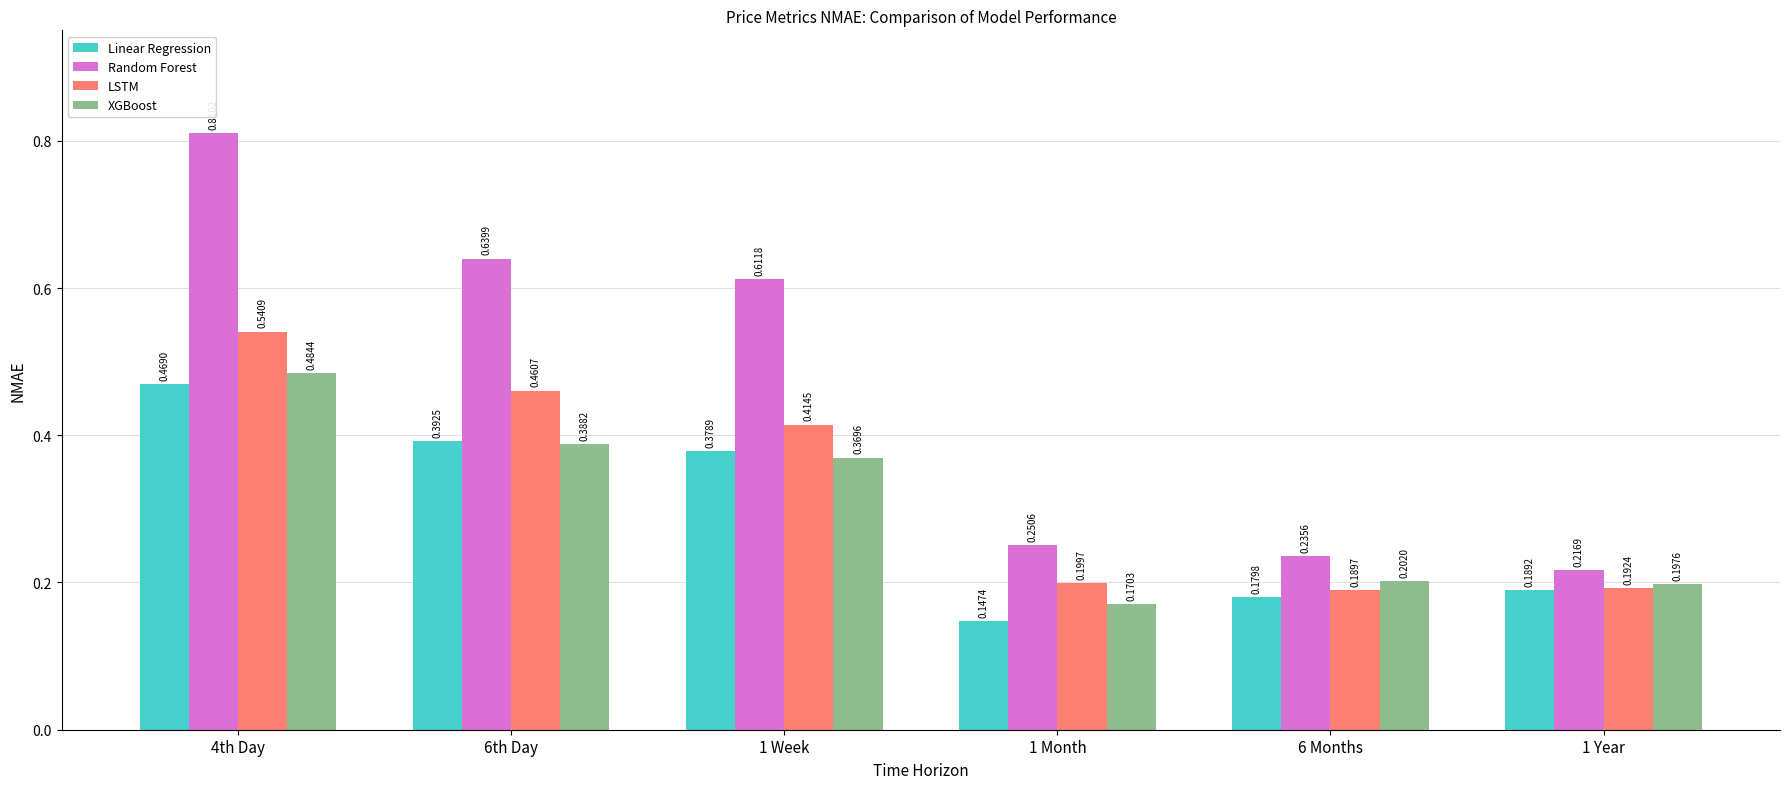

What is the sum of all XGBoost values?

1.8